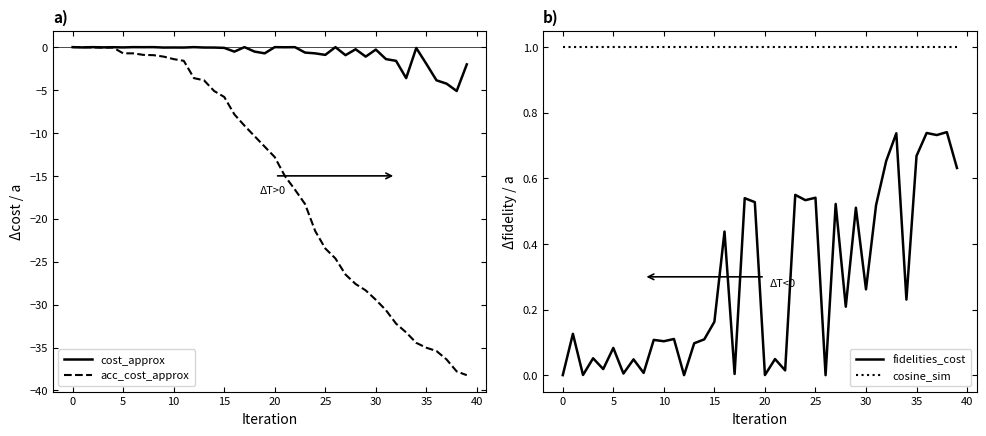

Is it true that fidelities_cost equals 1.1 at 35?

False